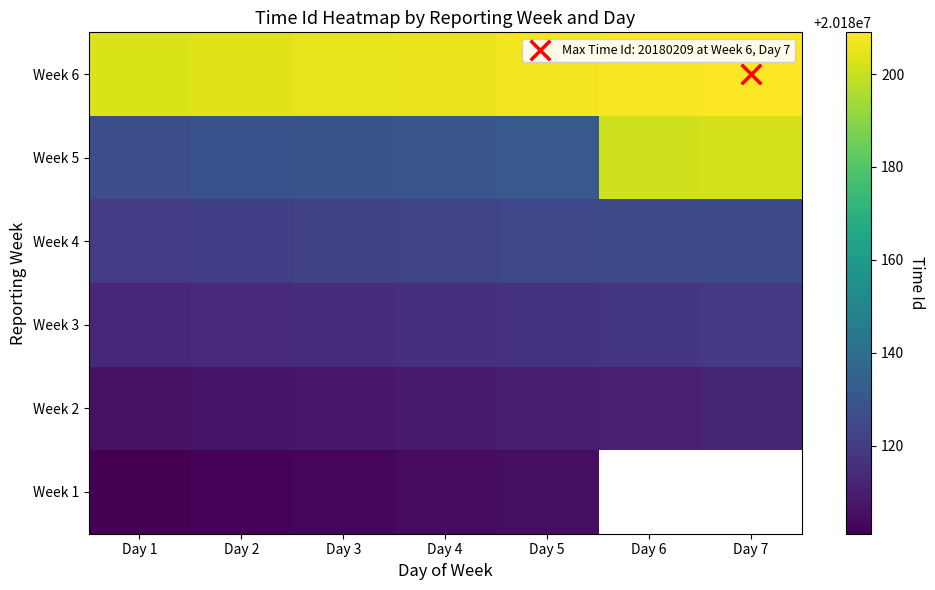

What value does the Week 3 series have at Day 1?

20180113.0